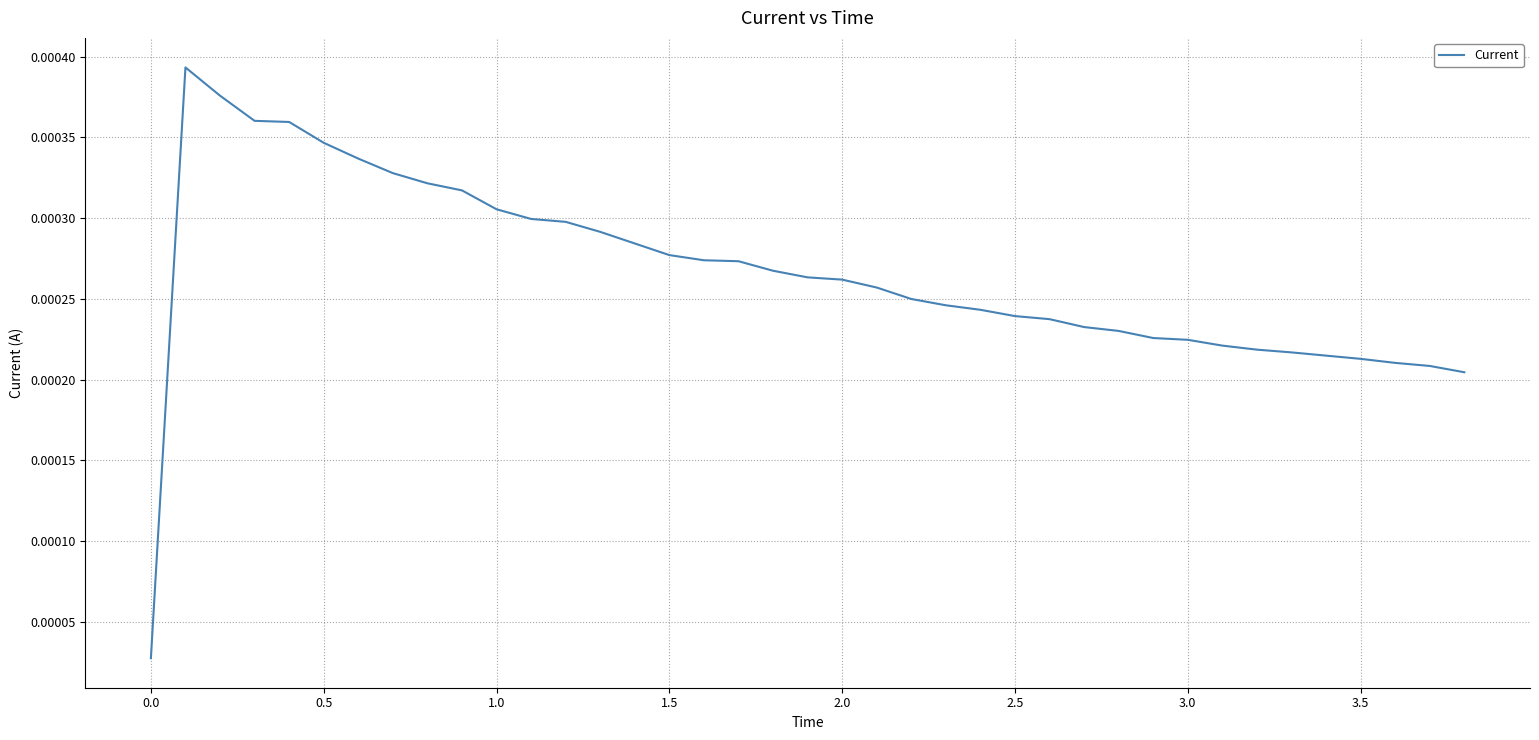

How many lines are shown in the chart?

1